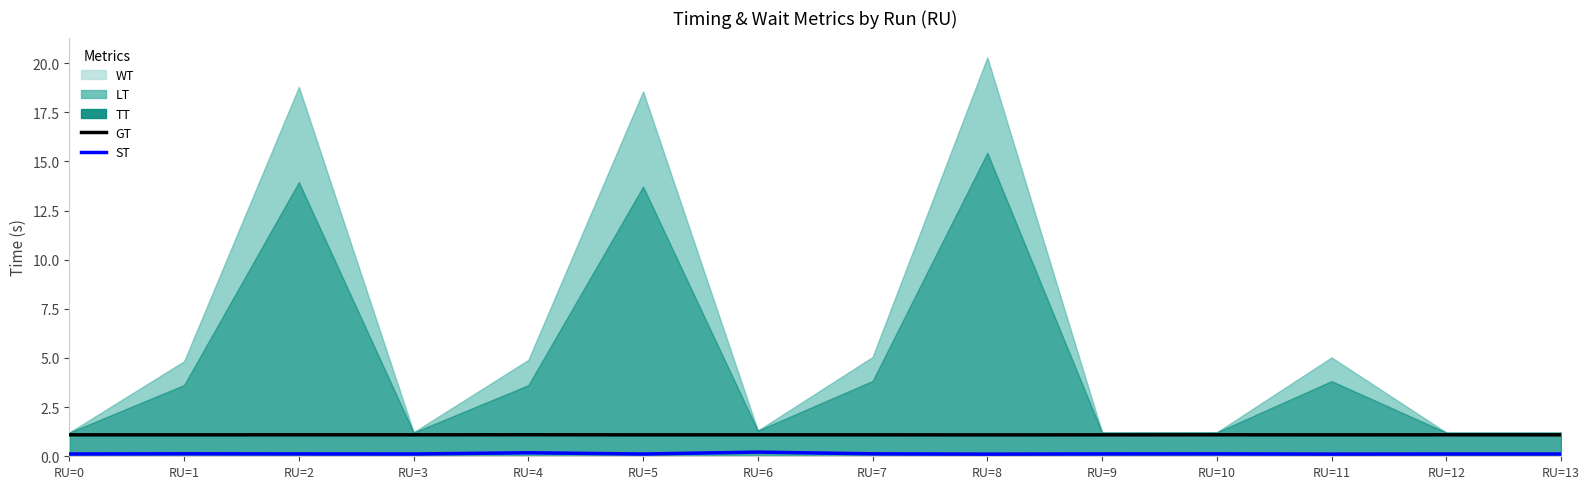

The value of ST at RU=1 is 0.2. True or false?

False